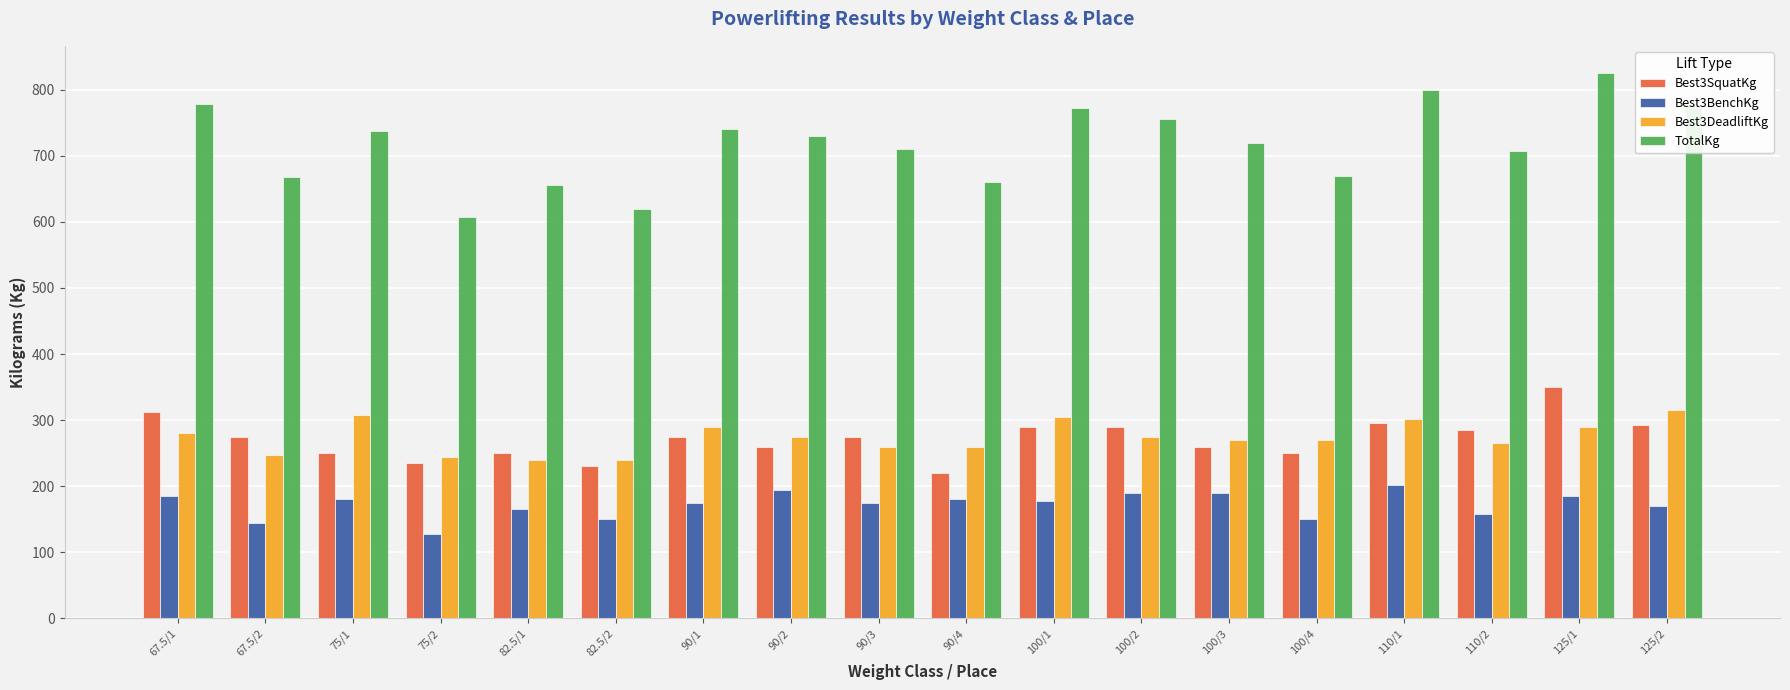

What is the label of the 4th bar from the left?

75/2